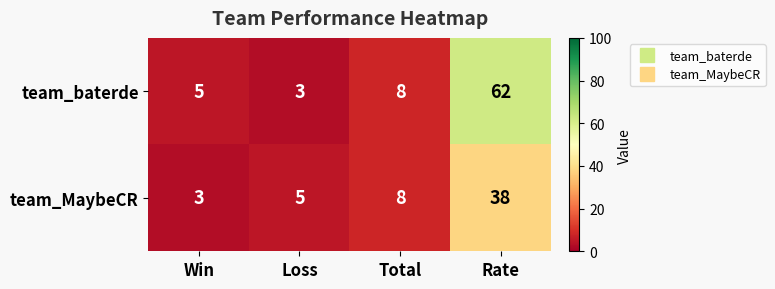

Which series has the largest total across all categories?

team_baterde